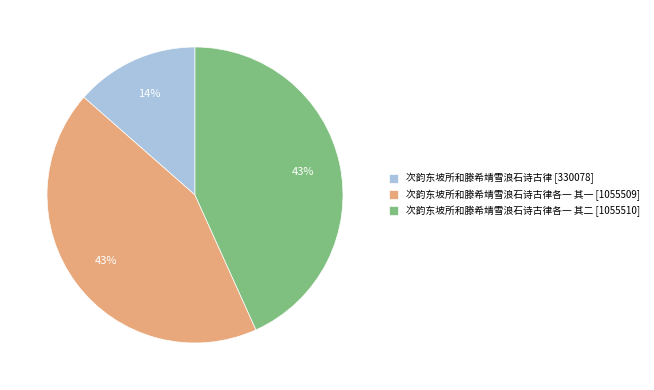

How many segments does this pie chart have?

3